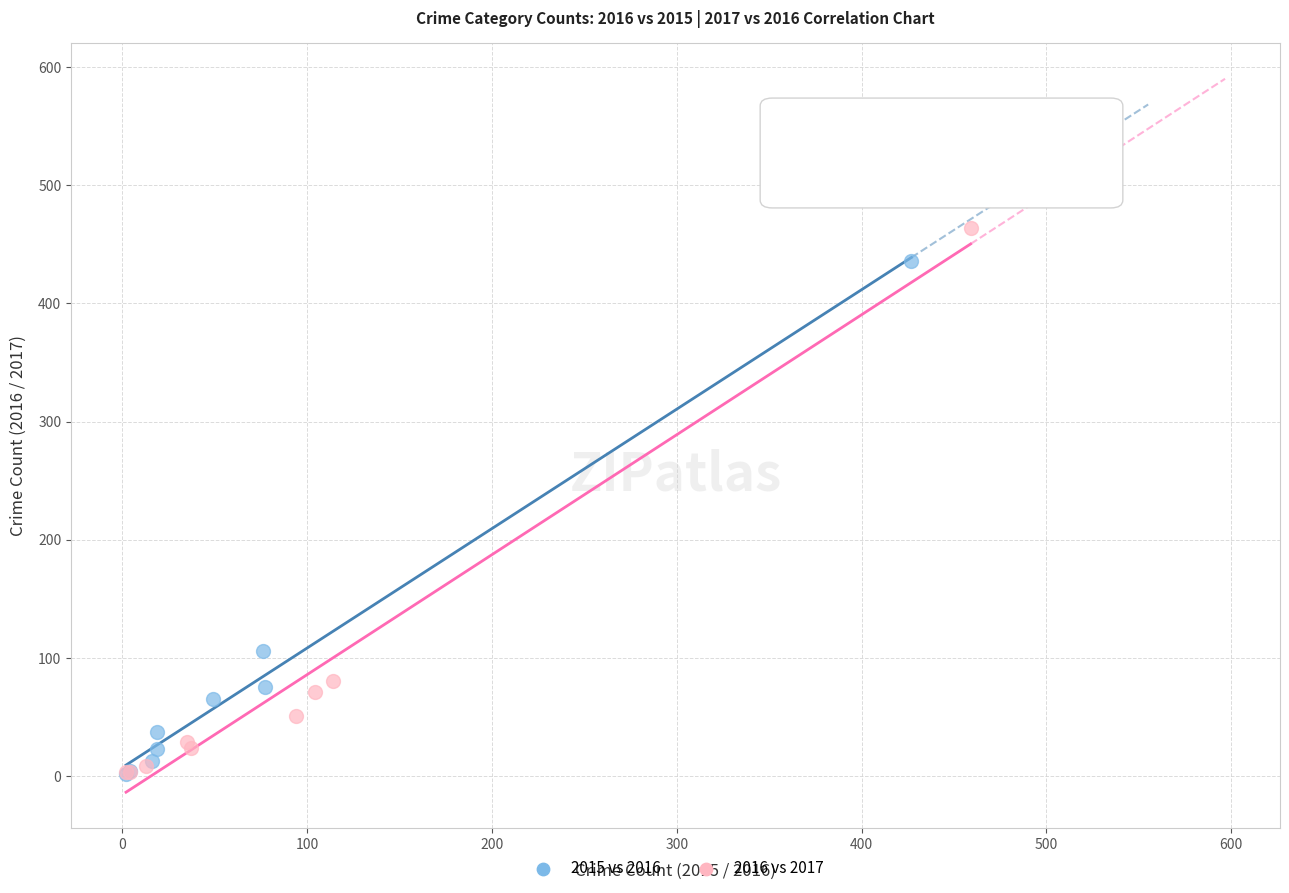

Which series contains the highest Y value?

2016 vs 2017